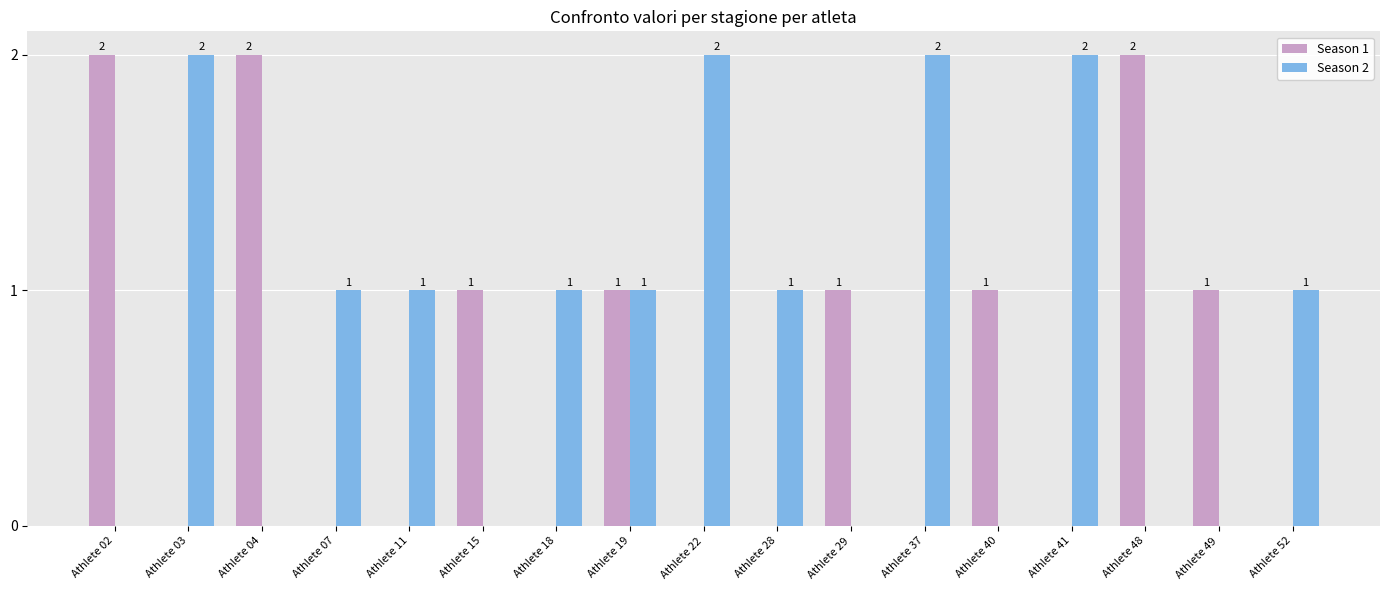

How many Season 2 values are between 0 and 1?

13